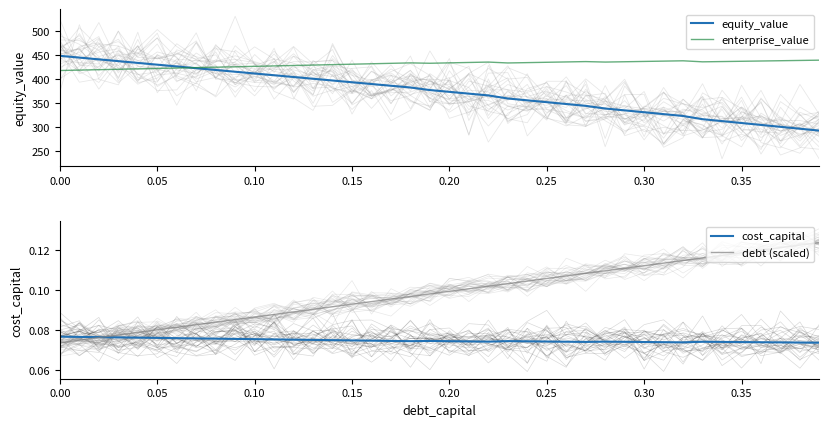

Reading left to right, transcribe all the data shown in this chart.

equity_value: 448.8	445.1	441.4	437.7	434.0	430.3	426.6	422.9	419.3	415.6	411.9	408.3	404.6	400.9	397.3	393.6	390.0	386.4	382.7	377.4	373.7	369.9	366.2	359.8	356.0	352.2	348.3	344.5	338.9	335.0	331.2	327.3	323.4	316.7	312.7	308.7	304.8	300.8	296.8	292.8
enterprise_value: 418.2	419.0	419.9	420.7	421.6	422.4	423.3	424.2	425.1	425.9	426.8	427.7	428.6	429.5	430.4	431.3	432.2	433.1	434.0	433.2	434.1	434.9	435.7	433.9	434.6	435.3	436.0	436.7	435.7	436.4	437.1	437.7	438.4	436.2	436.8	437.4	438.0	438.5	439.1	439.7
cost_capital: 0.1	0.1	0.1	0.1	0.1	0.1	0.1	0.1	0.1	0.1	0.1	0.1	0.1	0.1	0.1	0.1	0.1	0.1	0.1	0.1	0.1	0.1	0.1	0.1	0.1	0.1	0.1	0.1	0.1	0.1	0.1	0.1	0.1	0.1	0.1	0.1	0.1	0.1	0.1	0.1
debt (scaled): 0.1	0.1	0.1	0.1	0.1	0.1	0.1	0.1	0.1	0.1	0.1	0.1	0.1	0.1	0.1	0.1	0.1	0.1	0.1	0.1	0.1	0.1	0.1	0.1	0.1	0.1	0.1	0.1	0.1	0.1	0.1	0.1	0.1	0.1	0.1	0.1	0.1	0.1	0.1	0.1